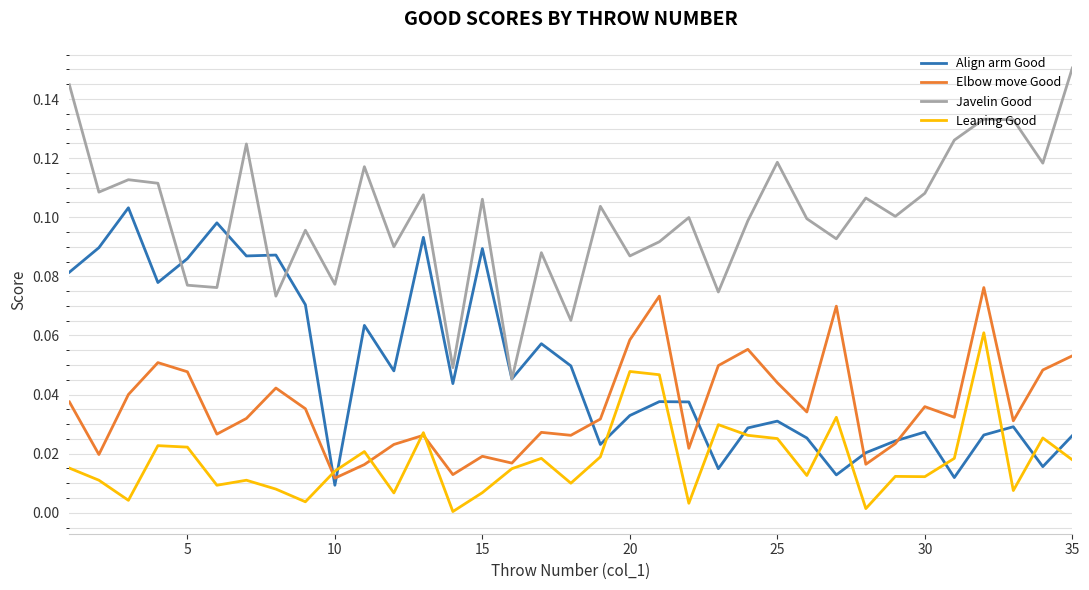

Which series has the largest total across all categories?

Javelin Good